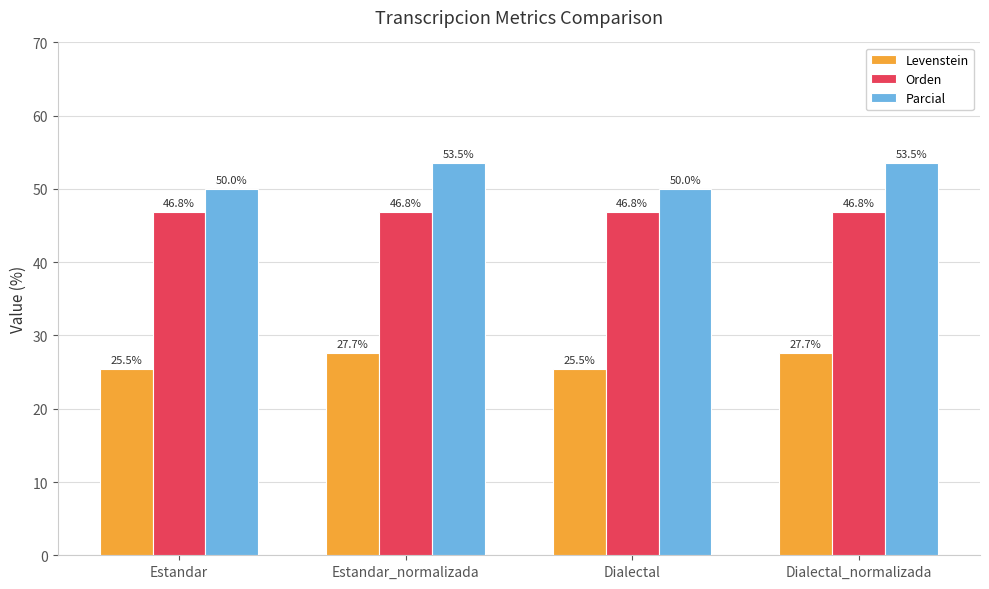

What position from the right is Estandar?

4